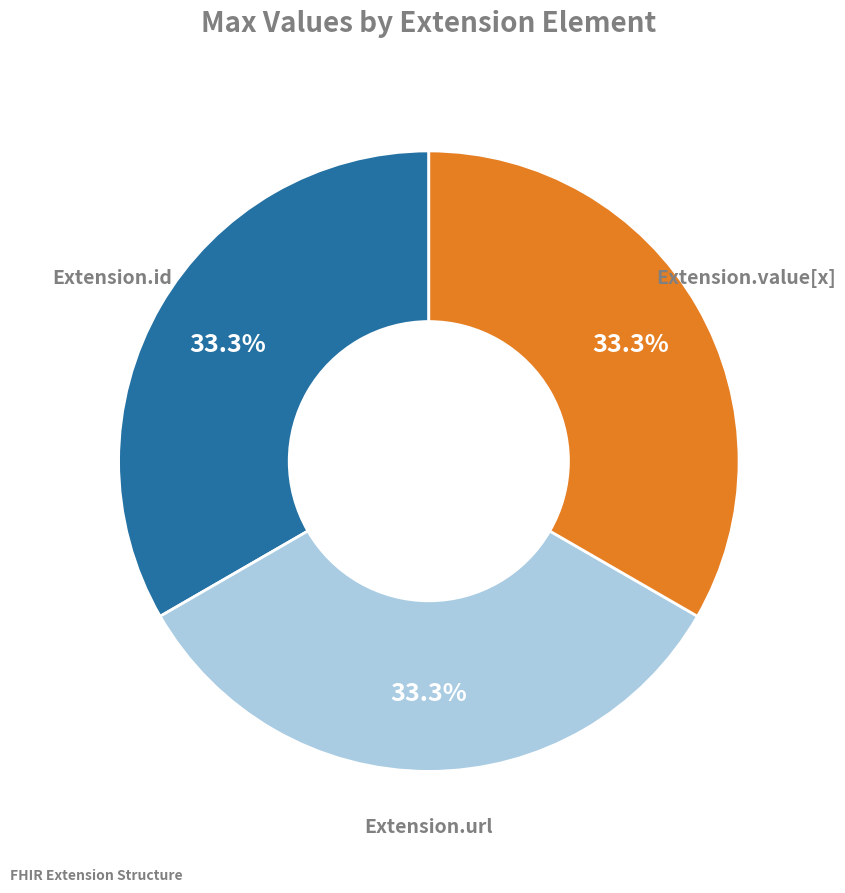

Is there a majority slice in this chart?

No